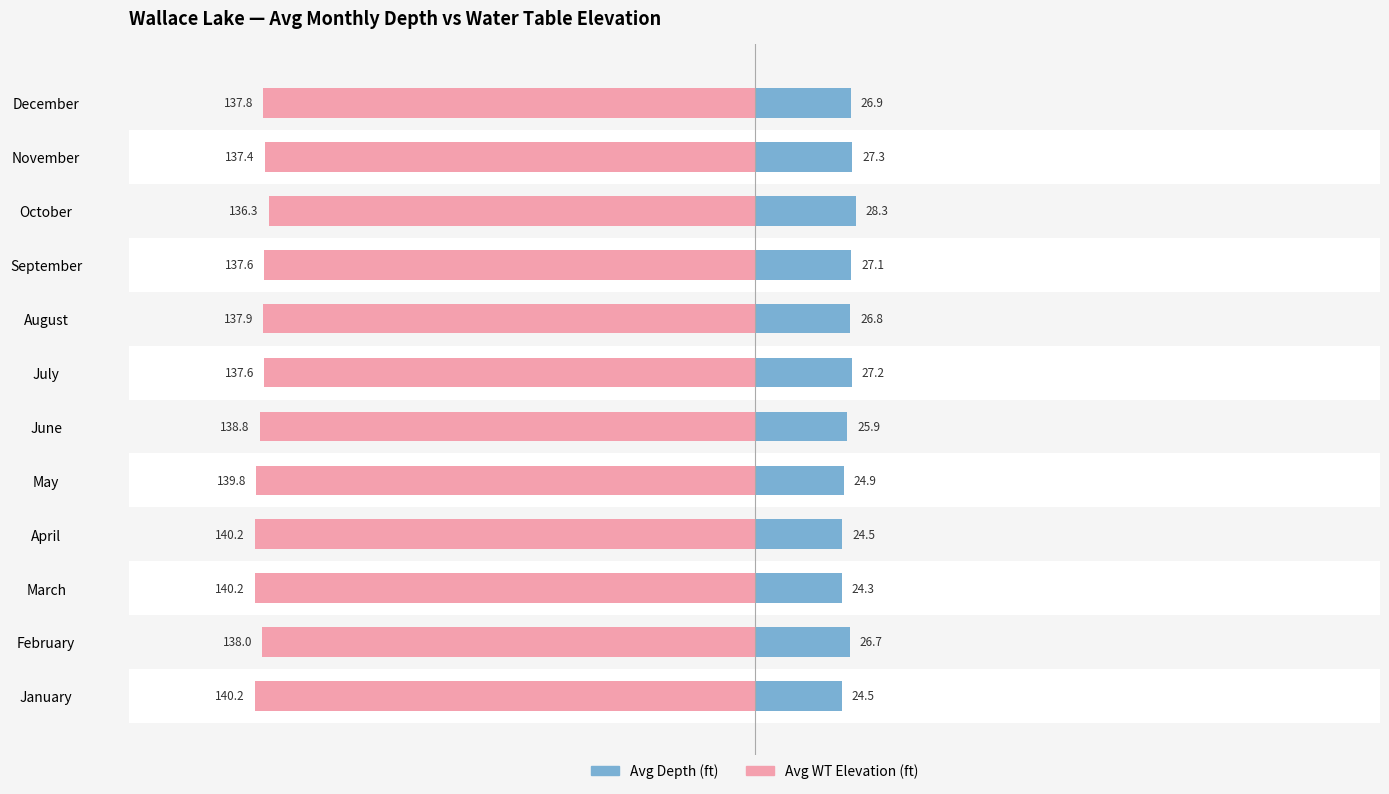

What is the sum of all Avg WT Elevation (ft) values?

-1661.9